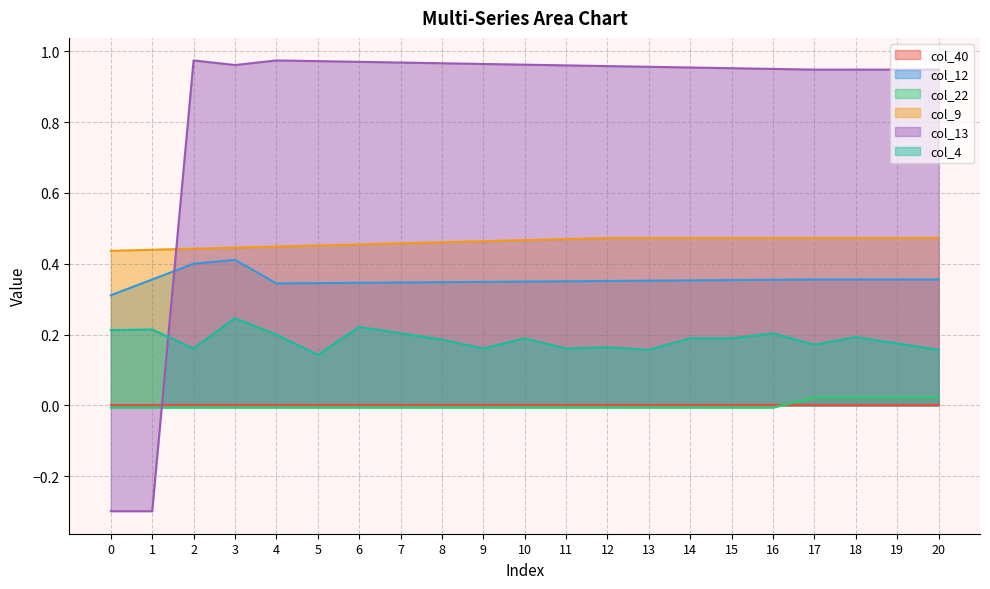

The value of col_12 at 17 is 0.2. True or false?

False